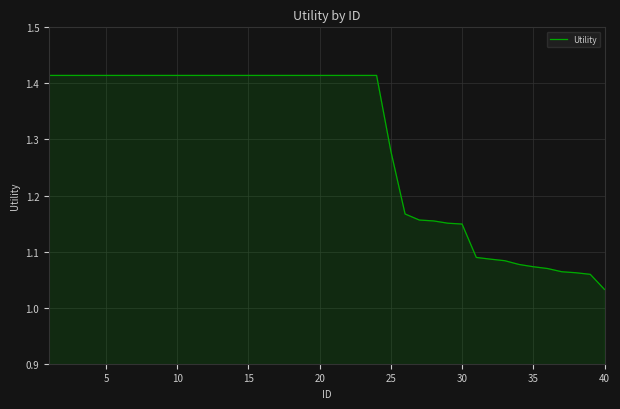

Which label corresponds to the smallest value in the chart?

40